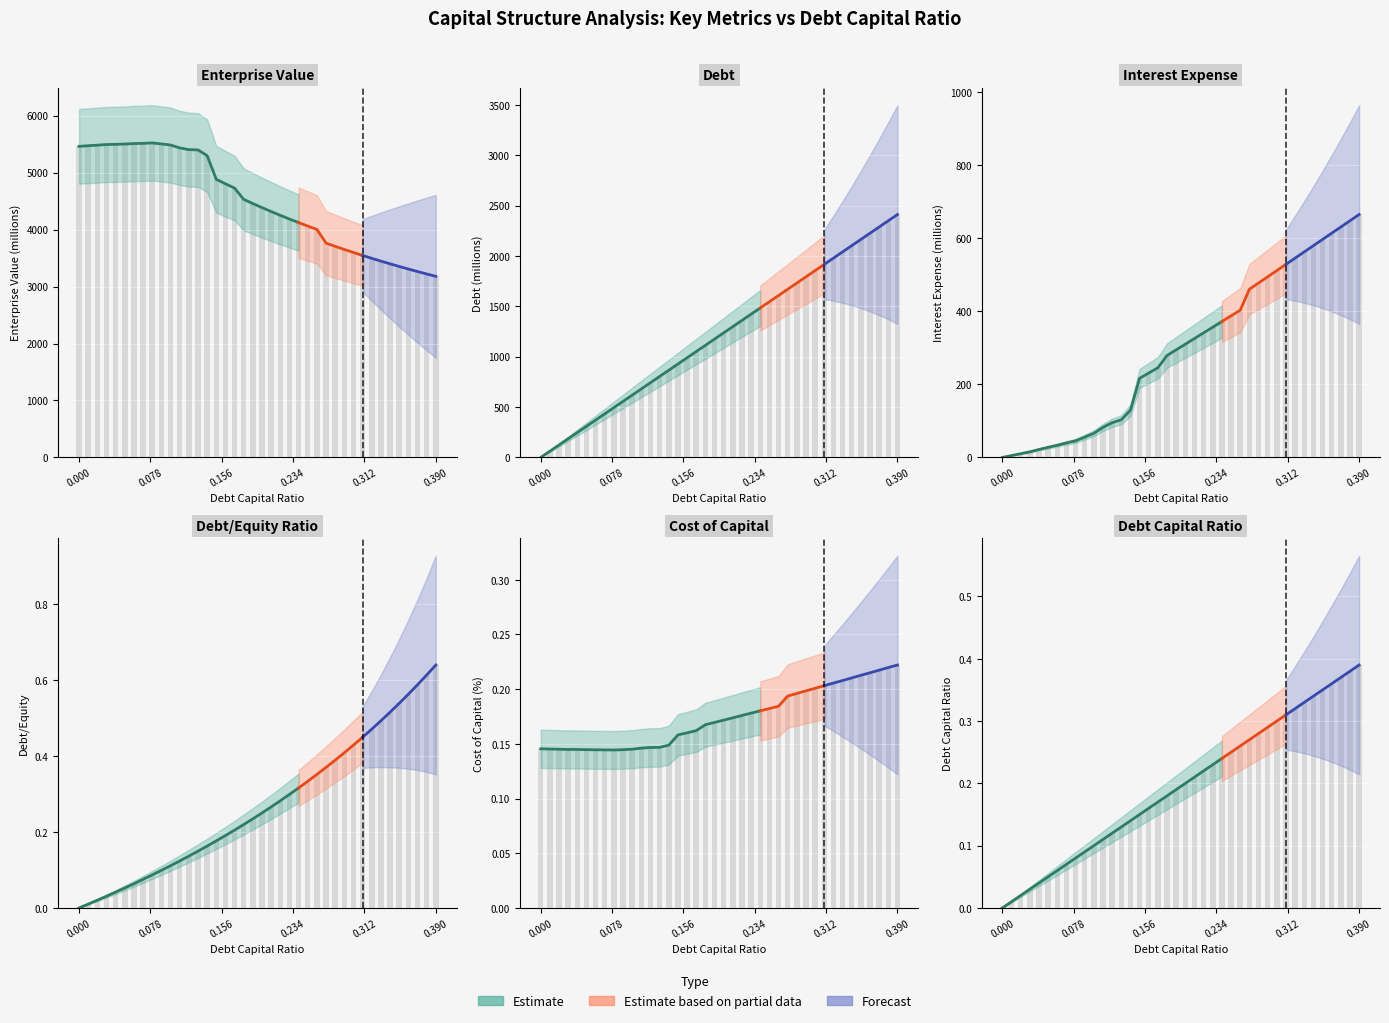

What is the maximum value for interest_expense?

664.5